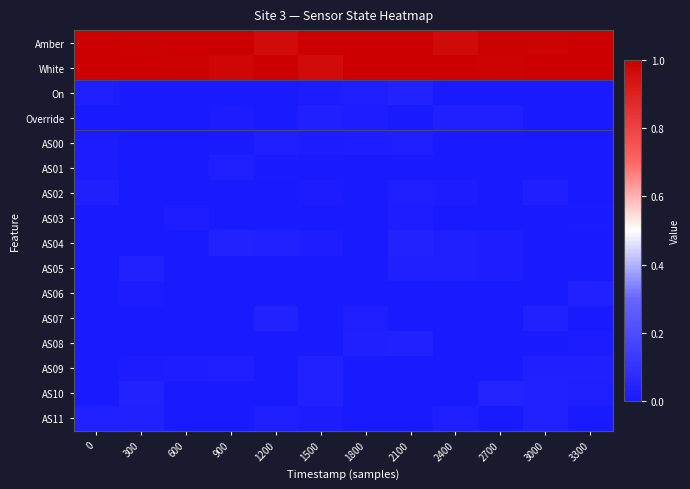

Count the number of data series in this chart.

16